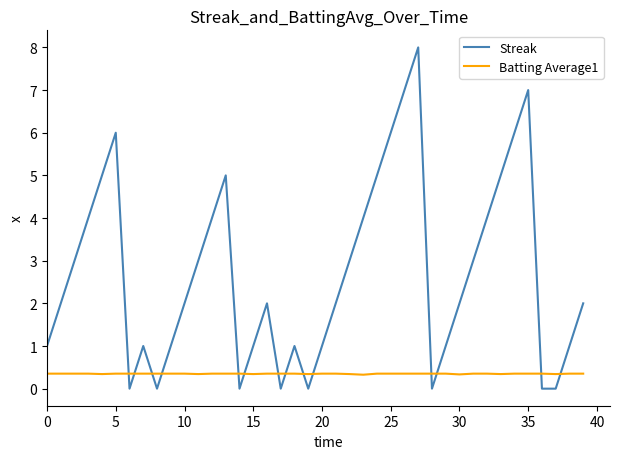

List the series in order of their peak value, highest first.

Streak, Batting Average1